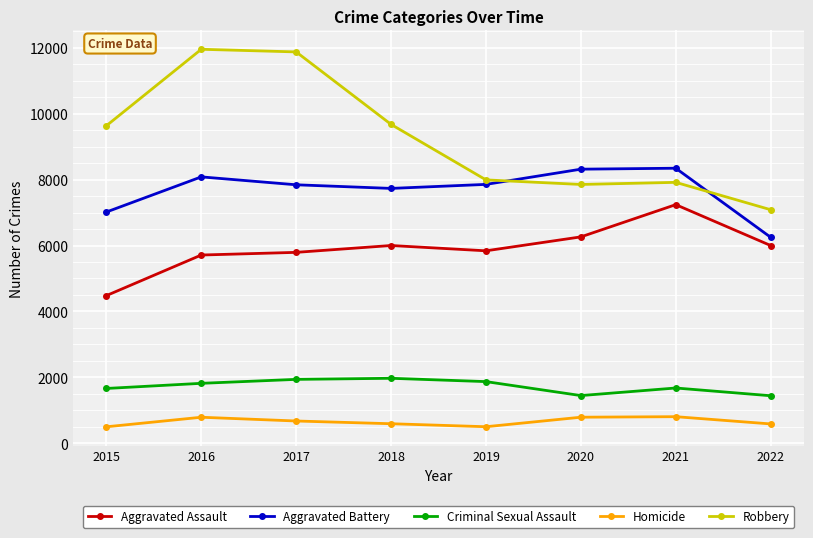

The value of Aggravated Assault at 2017 is 10303. True or false?

False